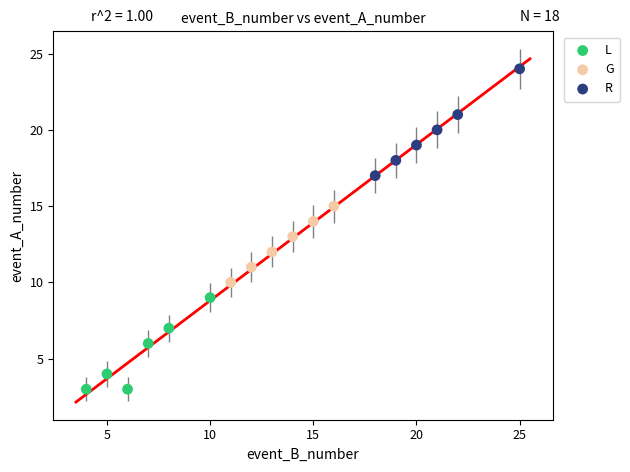

Which series reaches the minimum Y coordinate?

L